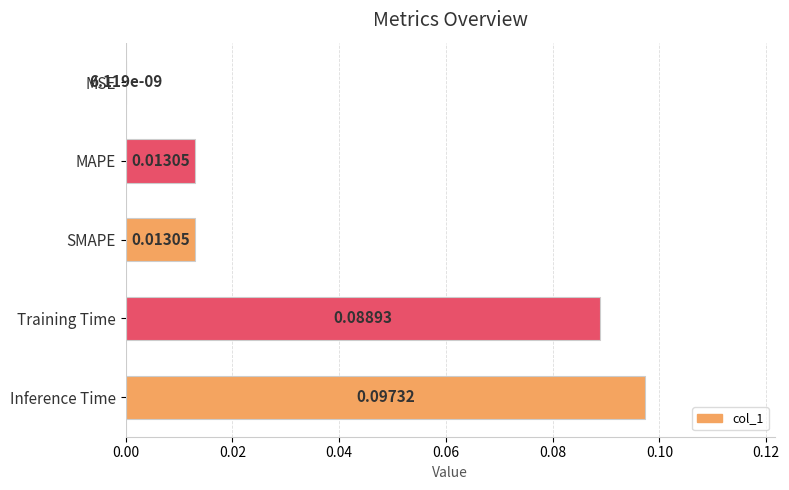

Where is the data nearest to the value 0?

MSE